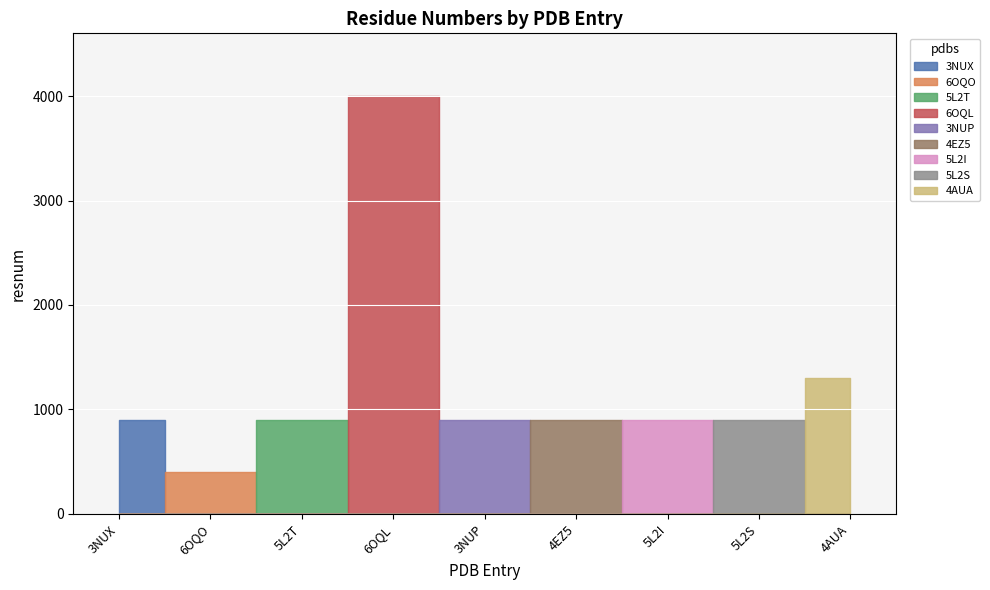

What position from the right is 6OQO?

8